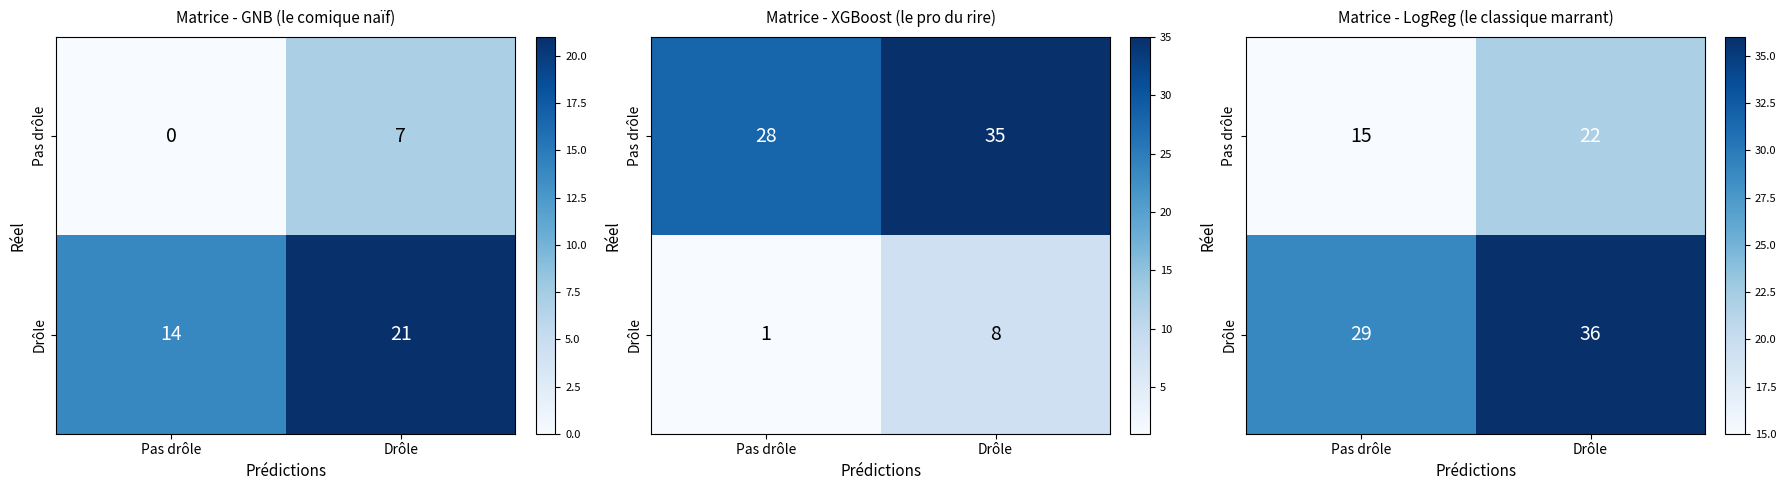

Count the Drôle values in the range 29 to 36.

2